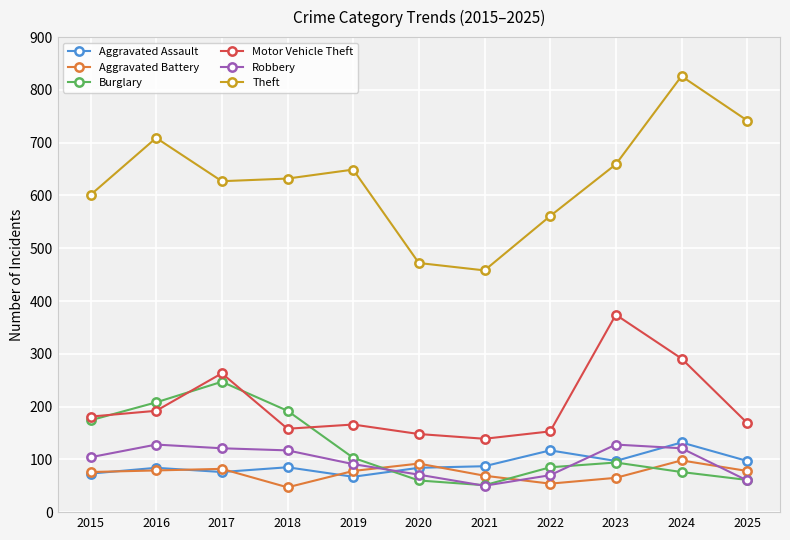

Between 2016 and 2020, which series saw the biggest shift?

Theft